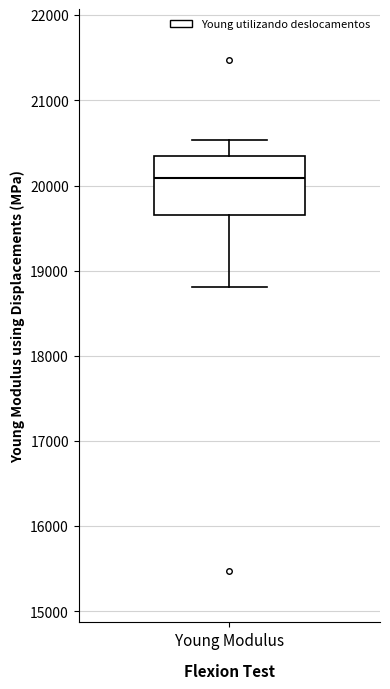

Where does the median line of the box for Young Modulus sit on the y-axis? The values are not printed on the chart, so give them approximately, as read against the axis.

20100